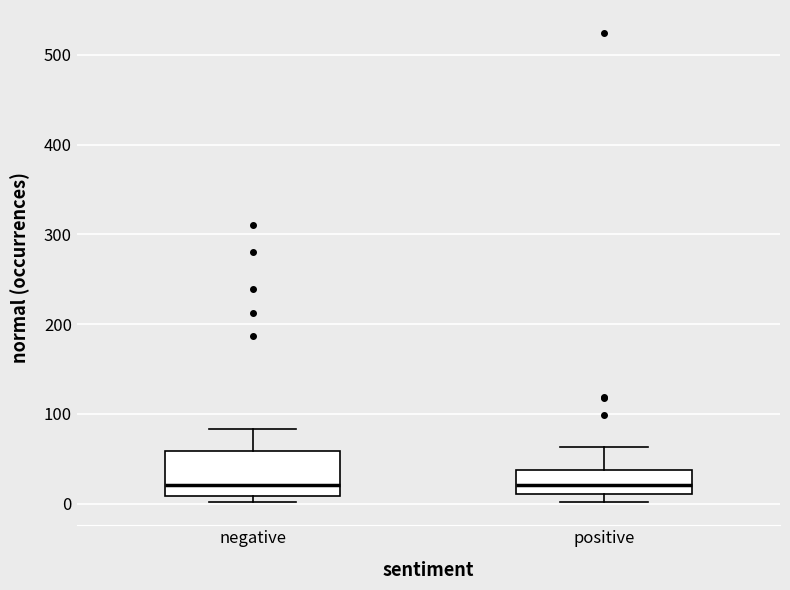

Comparing the boxes themselves (not the whiskers), which one is the tallest?

negative